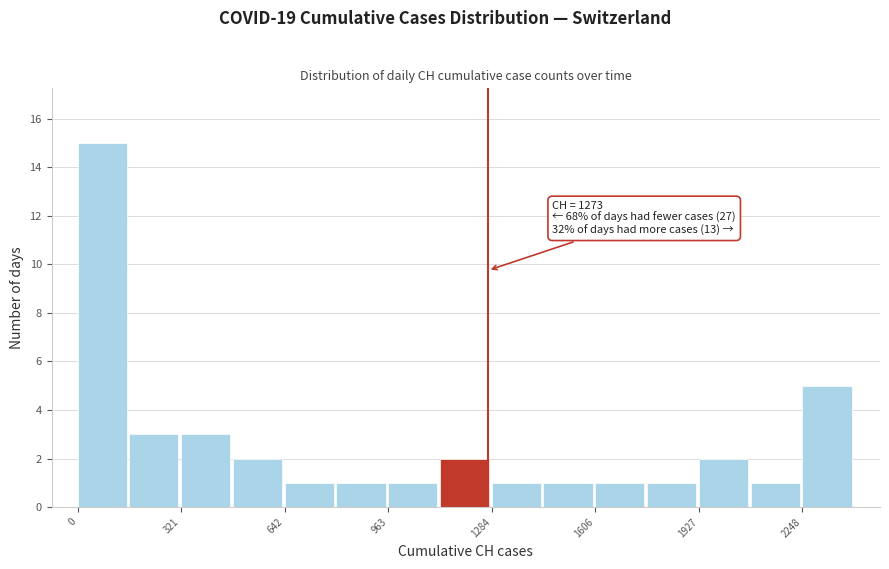

Around what value on the x-axis is the tallest bar? Give the approximate position of its centre, as read against the axis.

100